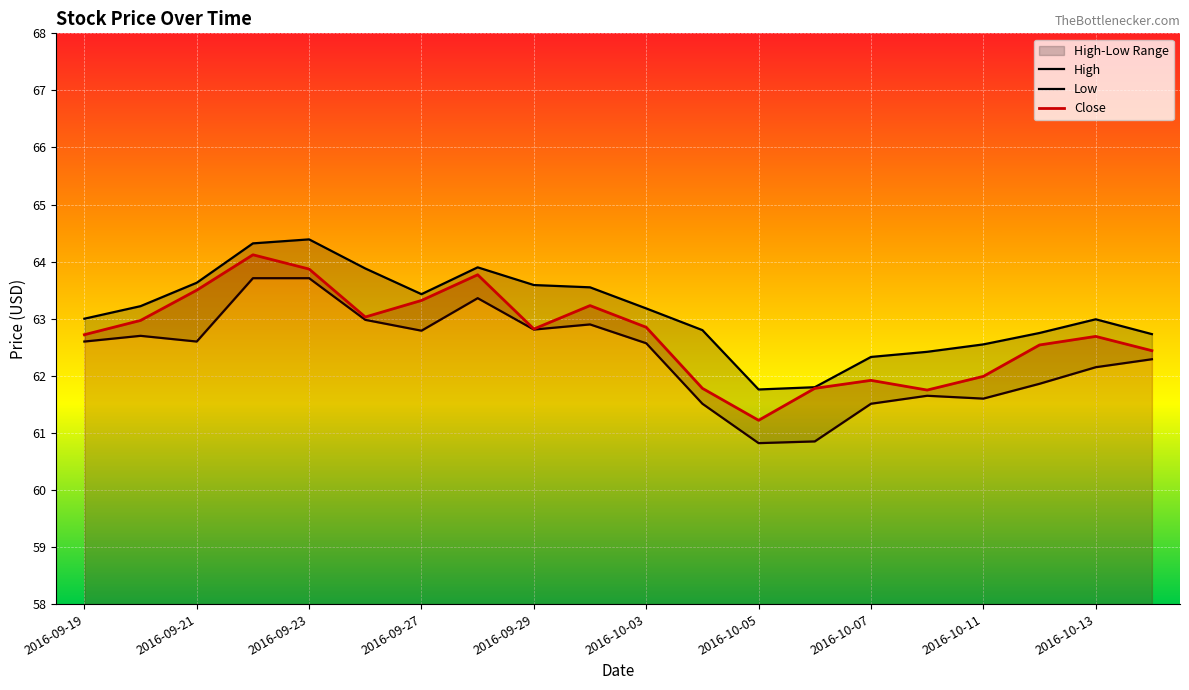

Where is the first local minimum for High?

2016-09-27